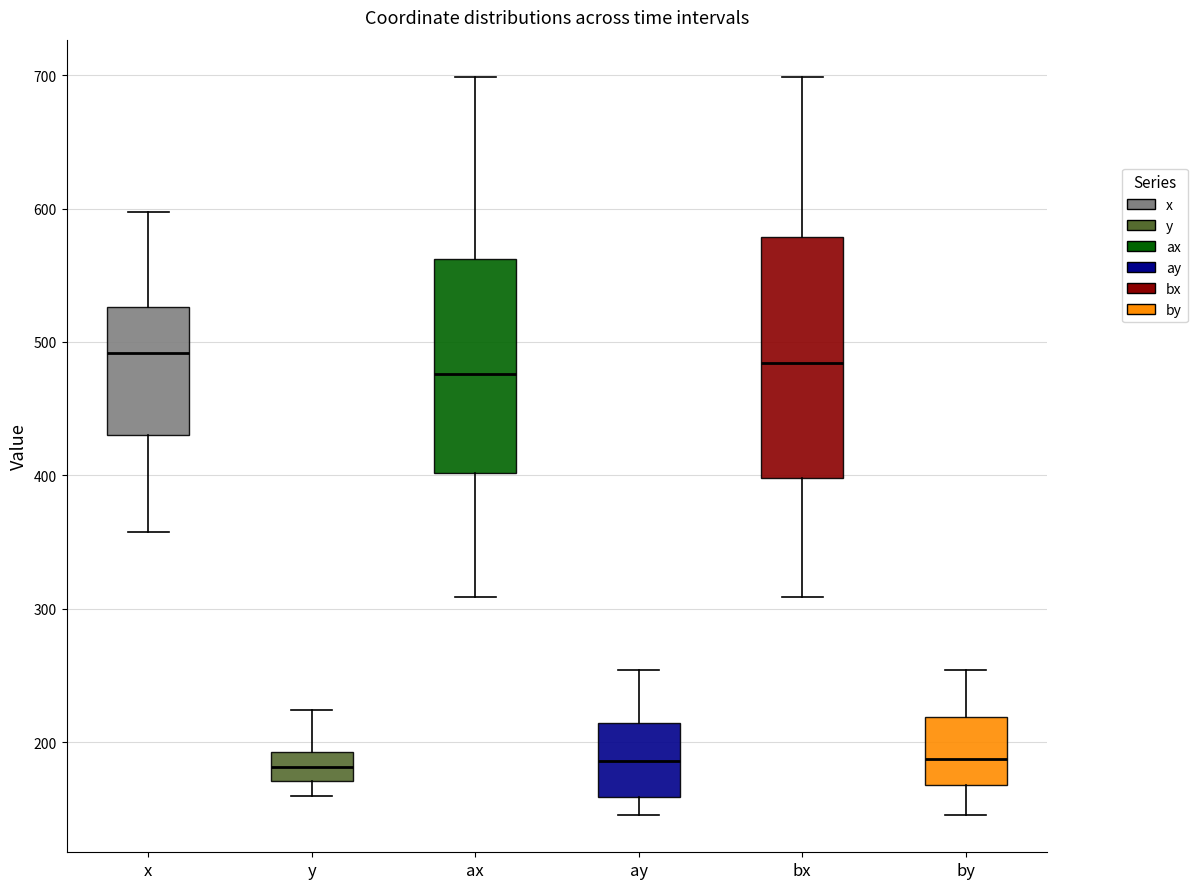

Reading left to right, transcribe this box plot: for each box, give where its median line is, the range the box spans, and where its two whiskers end, as read against the y-axis. The values are not printed on the chart, so give them approximately, as read against the axis.

x: median 490, box 430 to 530, whiskers 360 to 600
y: median 180, box 170 to 190, whiskers 160 to 220
ax: median 480, box 400 to 560, whiskers 310 to 700
ay: median 190, box 160 to 210, whiskers 150 to 250
bx: median 480, box 400 to 580, whiskers 310 to 700
by: median 190, box 170 to 220, whiskers 150 to 250